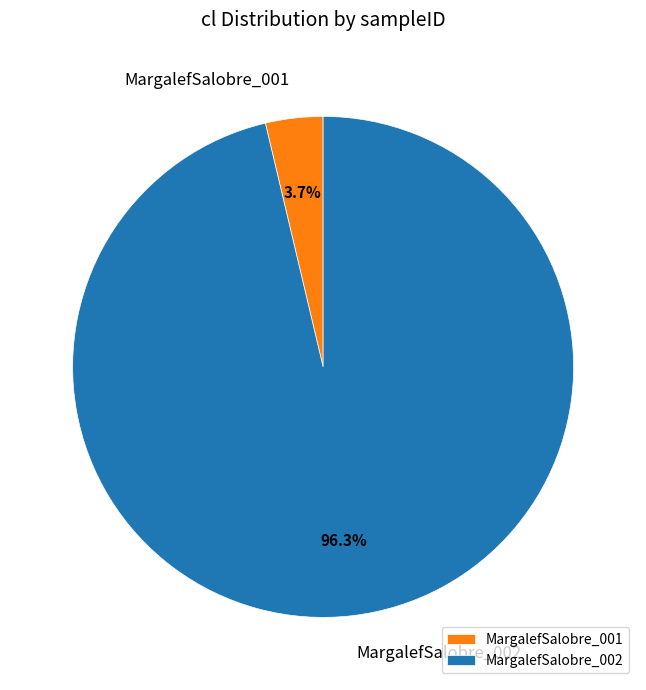

What is the largest slice in the pie chart?

MargalefSalobre_002